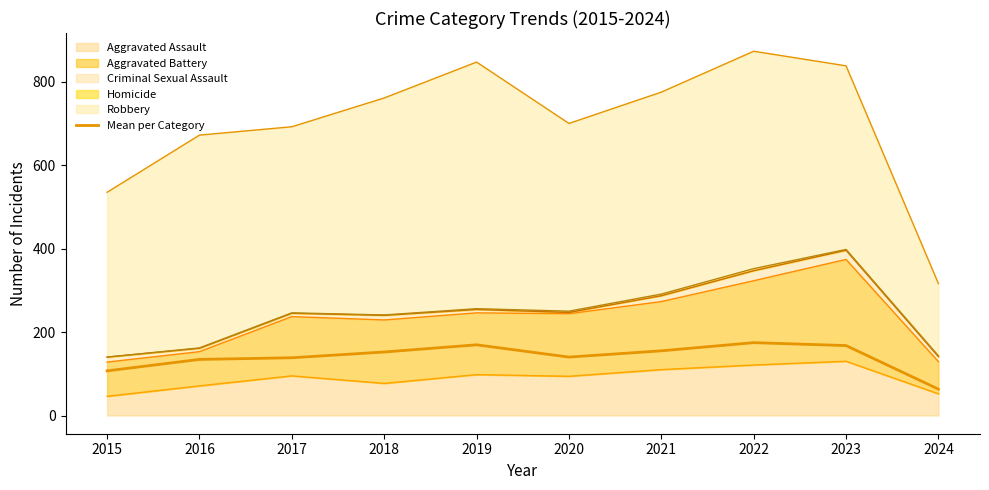

Which label corresponds to the largest value in the chart?

2022